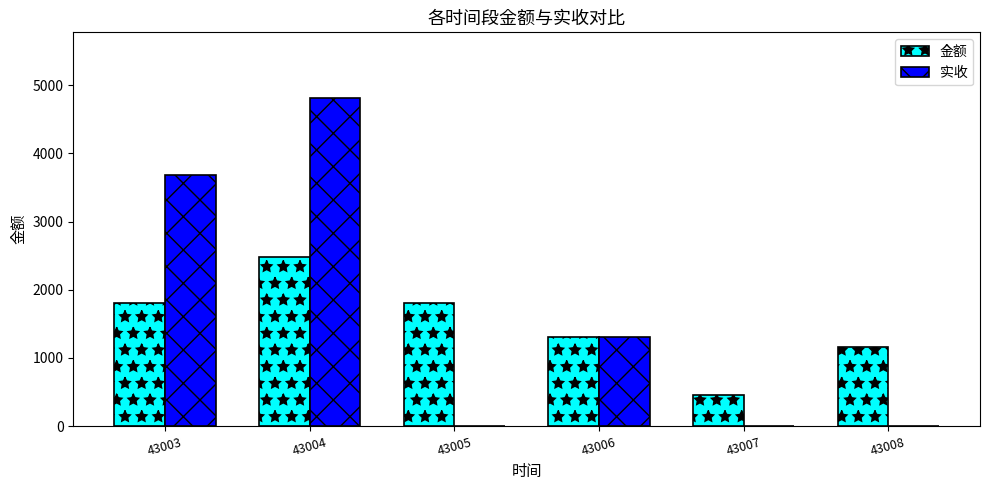

What is the difference between the 实收 values at 43004 and 43003?

1128